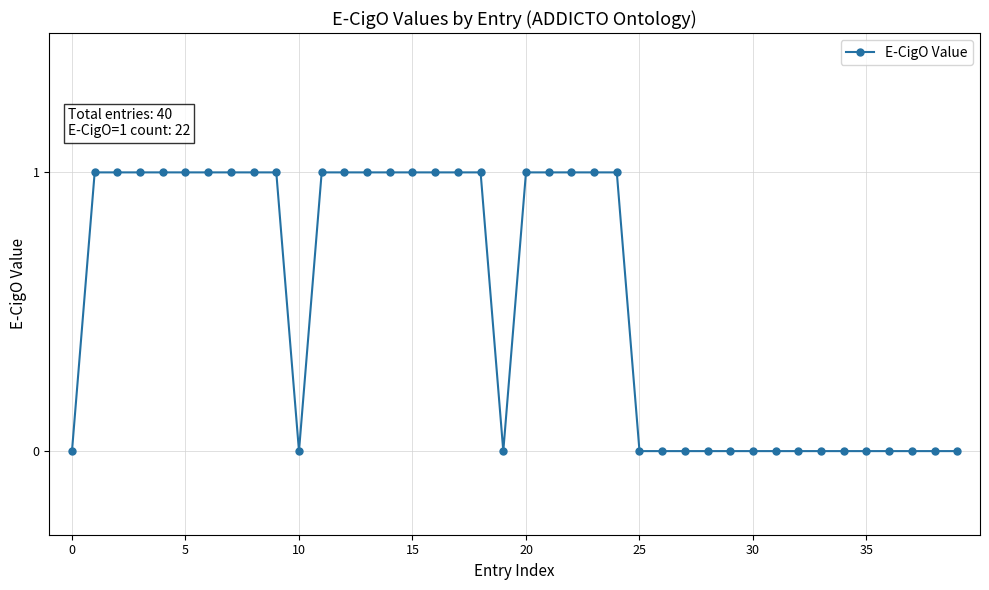

What is the sum of all values?

22